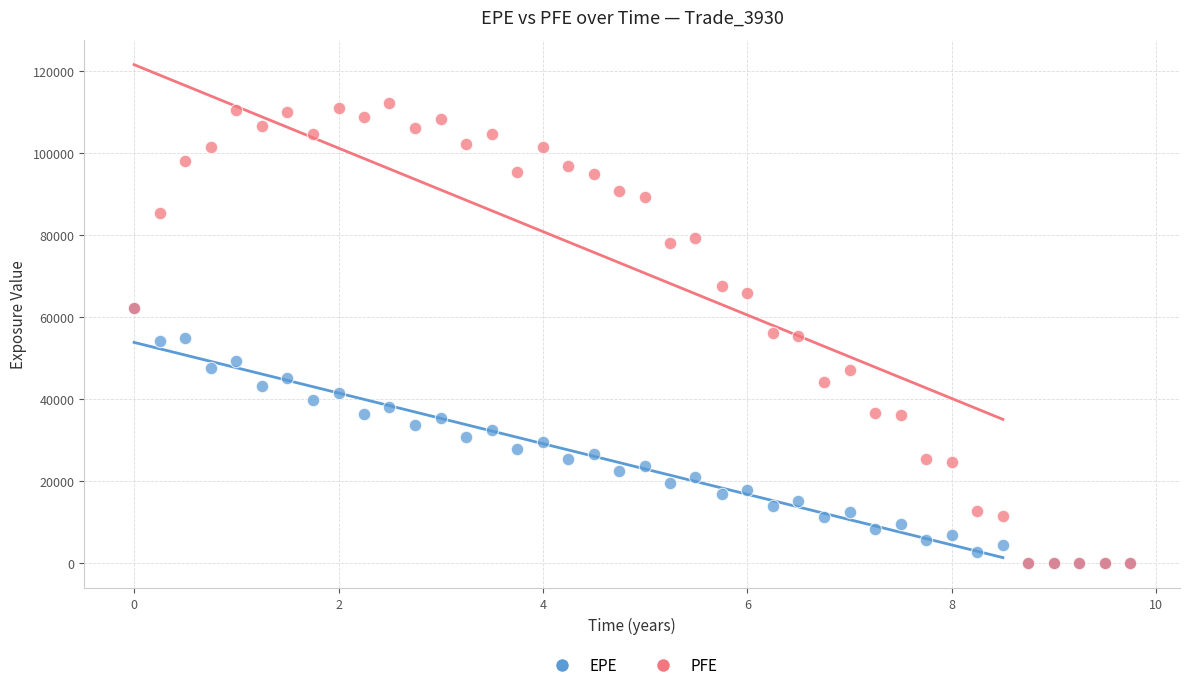

What are all the series names shown in the legend?

EPE, PFE